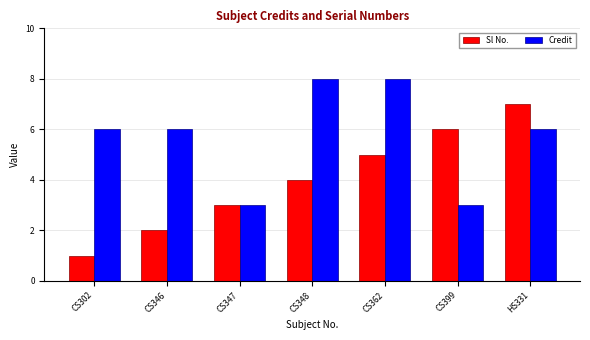

At CS346, list the series in order from smallest to largest.

Sl No., Credit